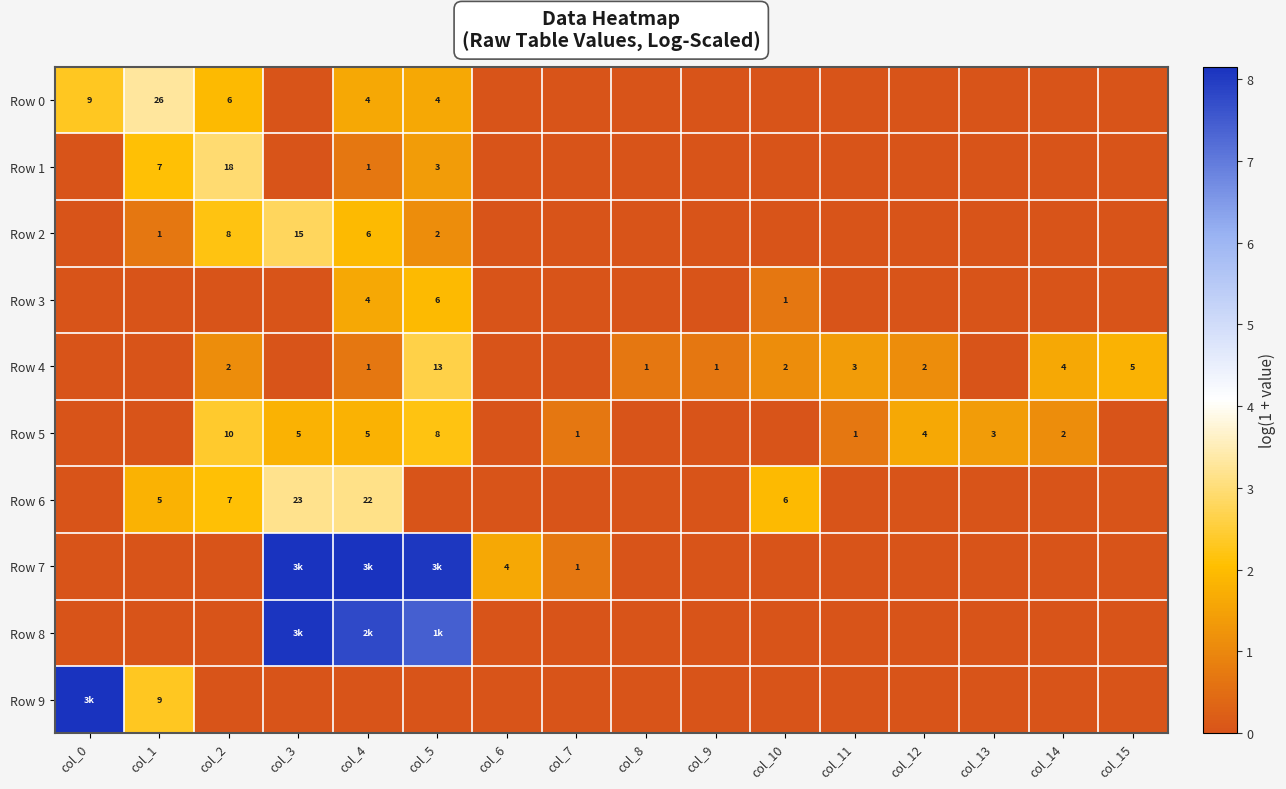

Where is Row 6 nearest to the value 1?

col_1